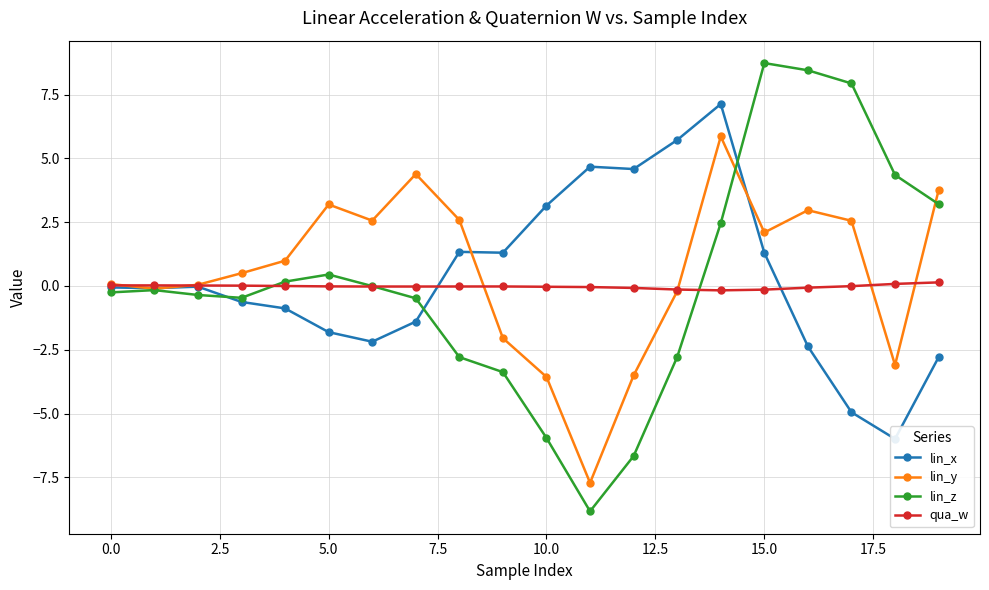

How many values in lin_z are above zero?

8